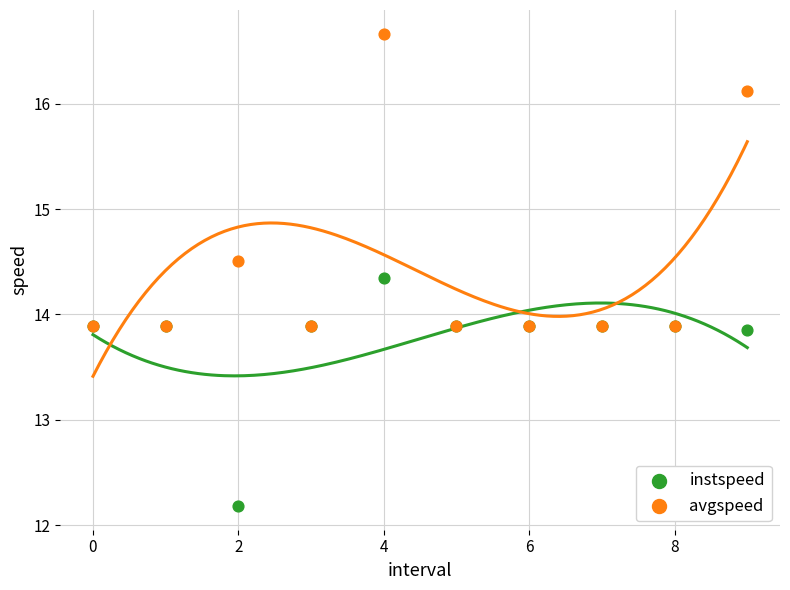

In the avgspeed series, what Y value is closest to 15?

14.5